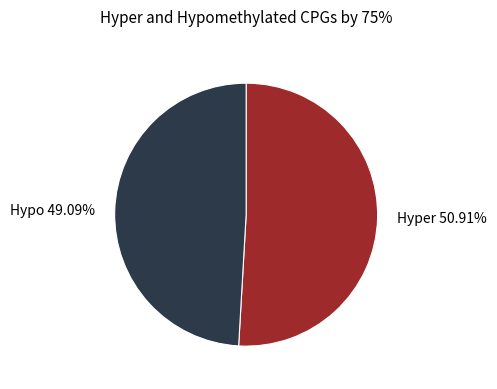

Is the sum of Hyper 50.91% and Hypo 49.09% greater than half?

Yes